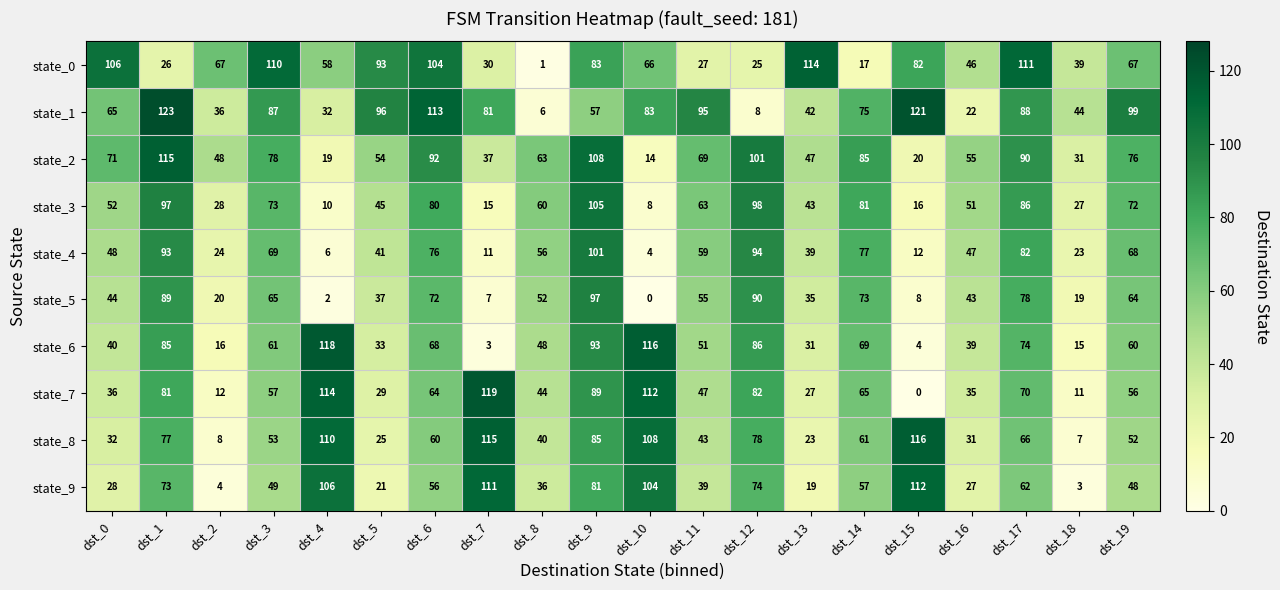

Which category has the highest value across all series?

dst_1